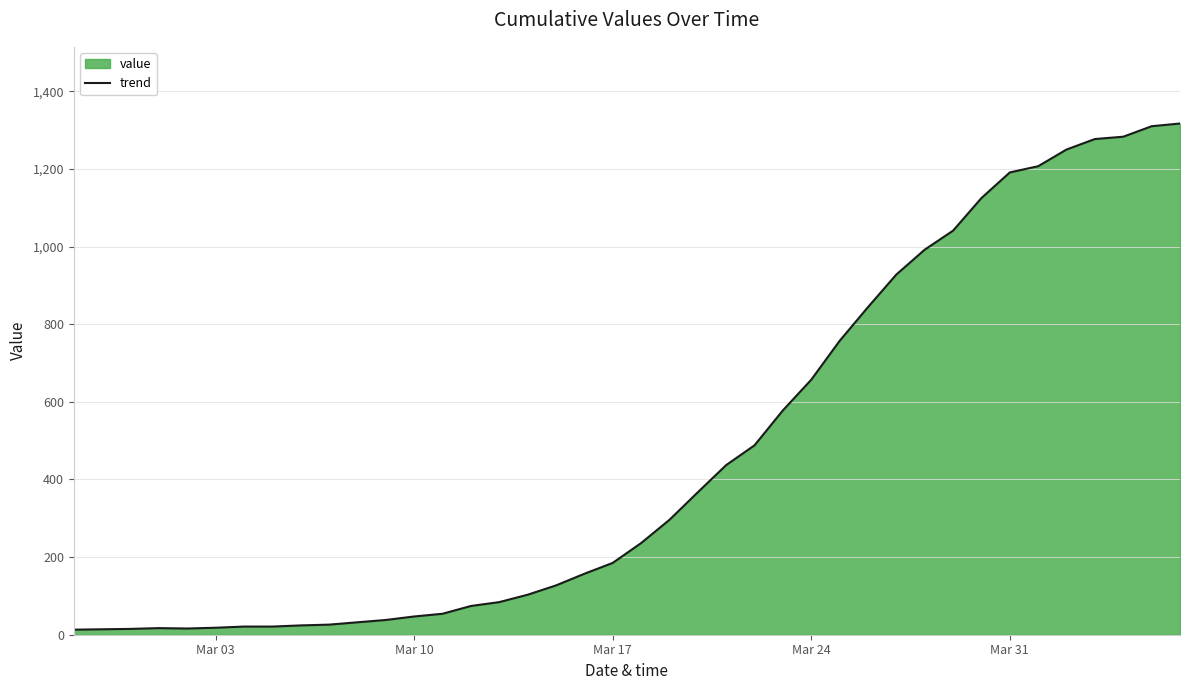

What is the maximum value shown in the chart?

1317